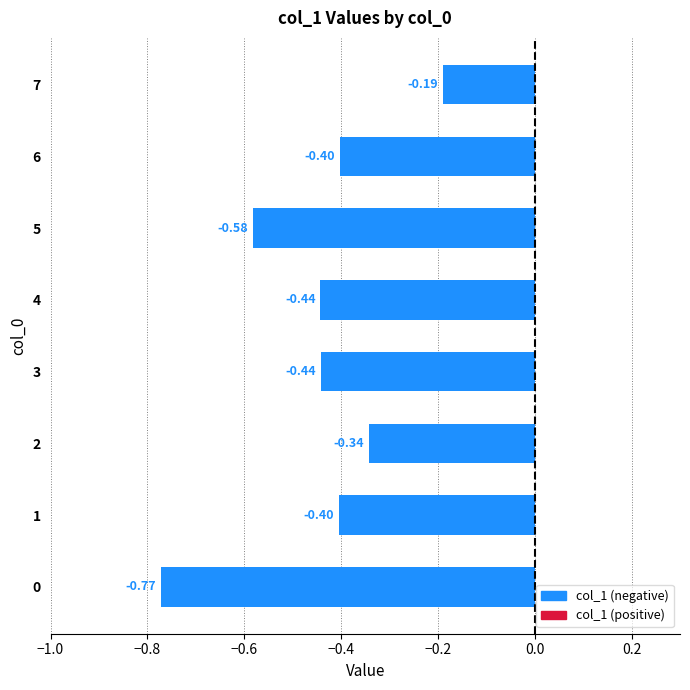

How many series are shown in this chart?

1